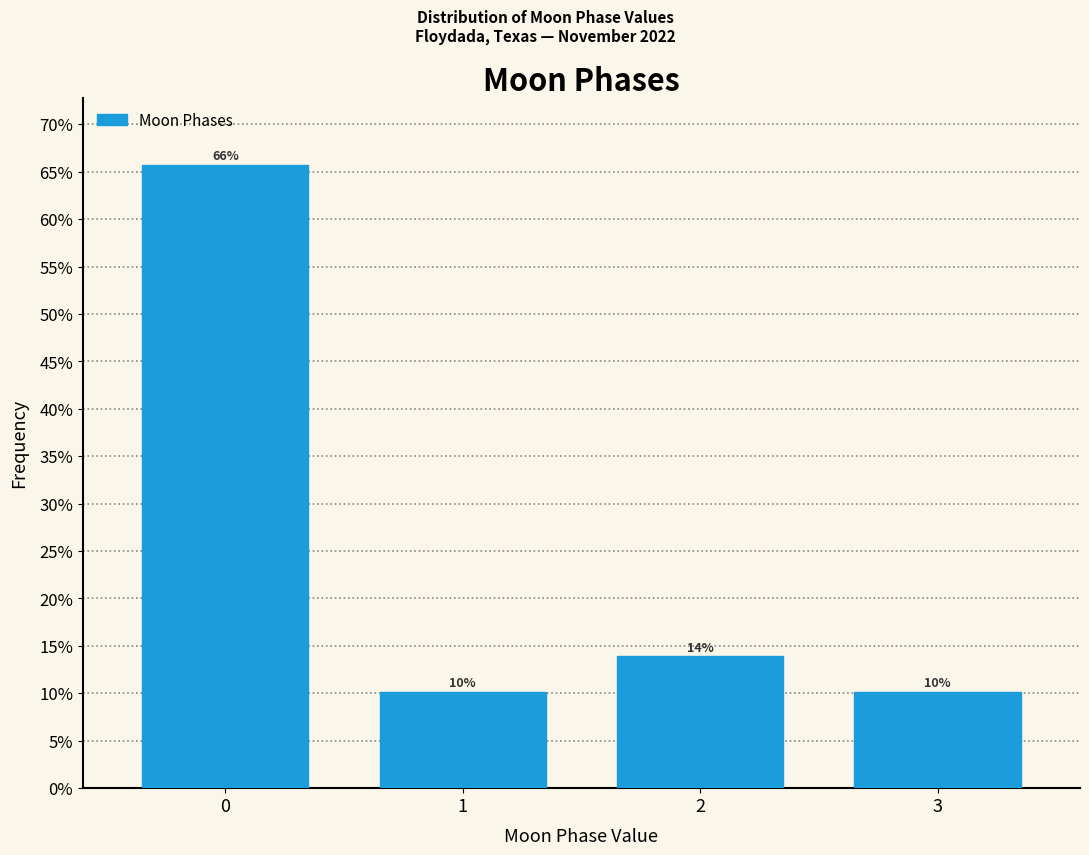

Does the chart contain any negative values?

No